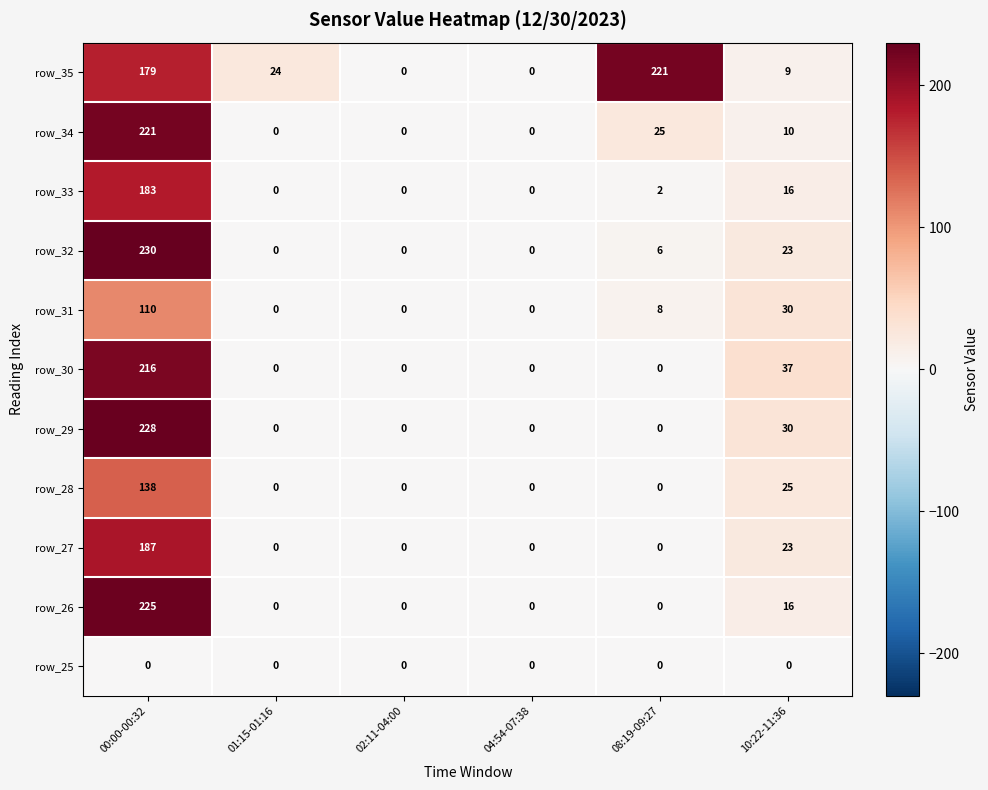

What is the highest value of the row_30 series?

216